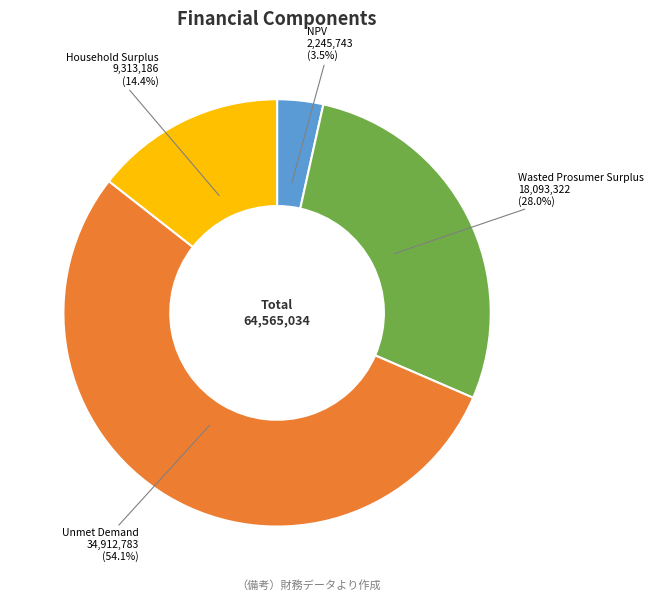

To the nearest percent, what is the average slice percentage?

25%